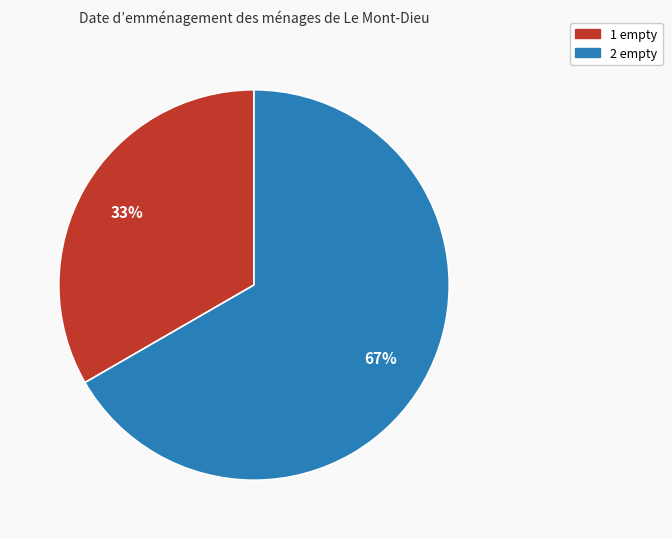

How many segments does this pie chart have?

2